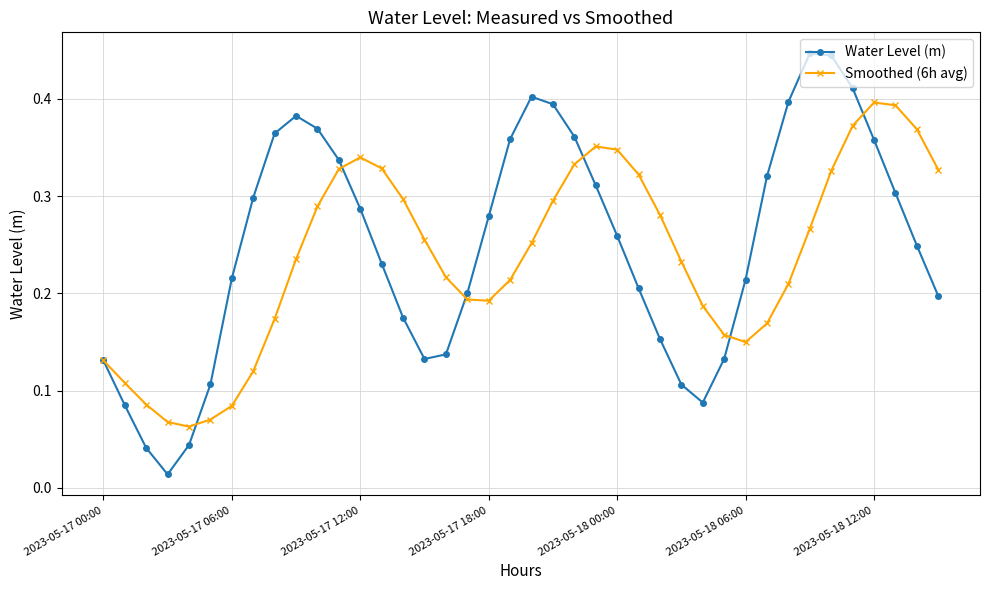

At how many categories does at least one series exceed 0?

40